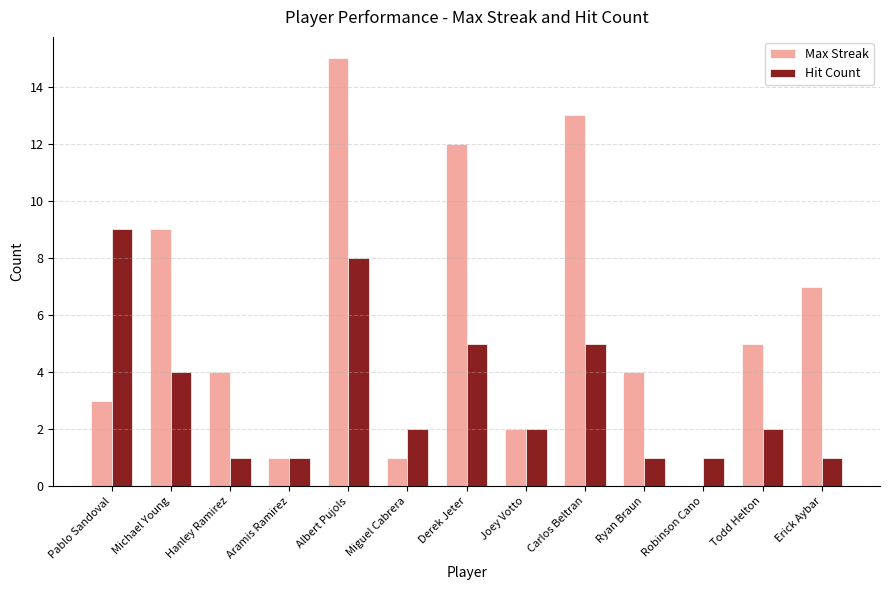

Reading left to right, list all the values displayed in this chart.

Max Streak: 3	9	4	1	15	1	12	2	13	4	0	5	7
Hit Count: 9	4	1	1	8	2	5	2	5	1	1	2	1